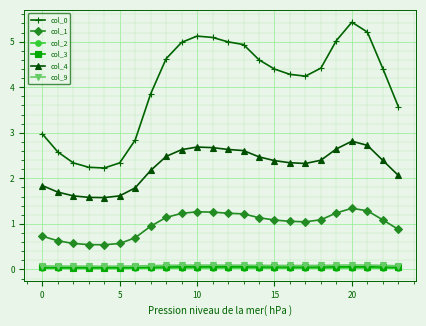

What is the value of the col_0 point at the 13th from the left?

5.0